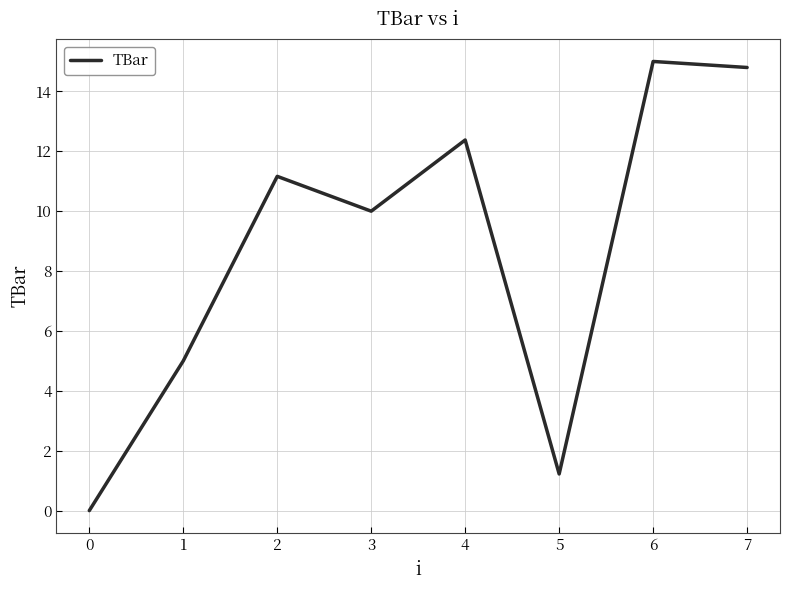

How many lines are shown in the chart?

1